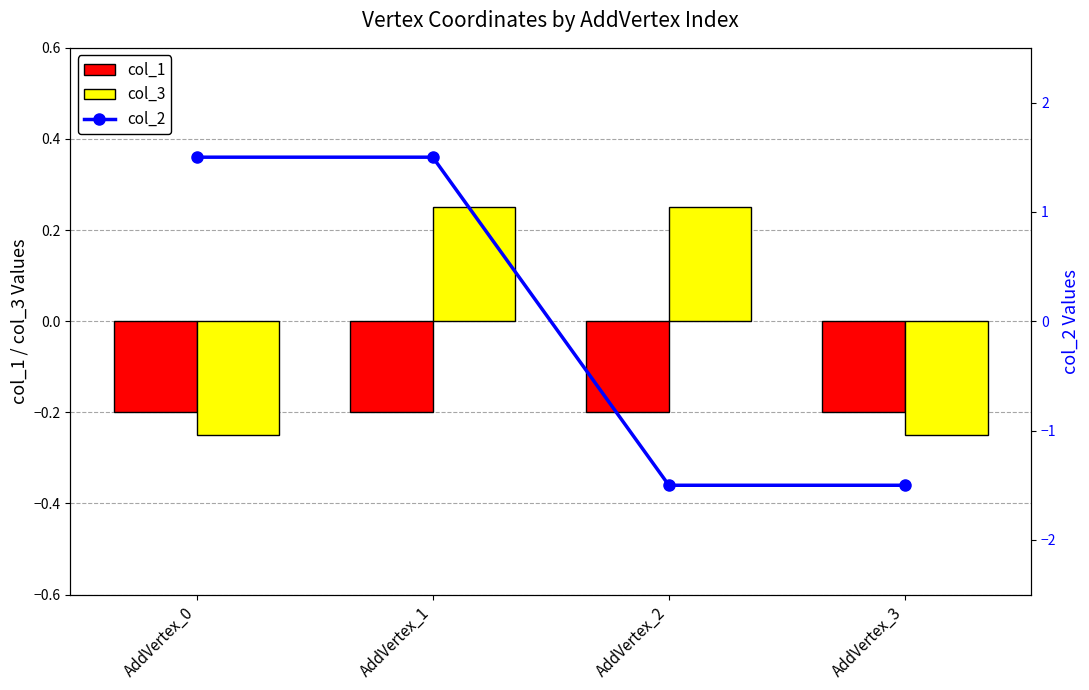

Reading left to right, what are all the values shown in this chart?

col_1: -0.2	-0.2	-0.2	-0.2
col_3: -0.2	0.2	0.2	-0.2
col_2: 1.5	1.5	-1.5	-1.5